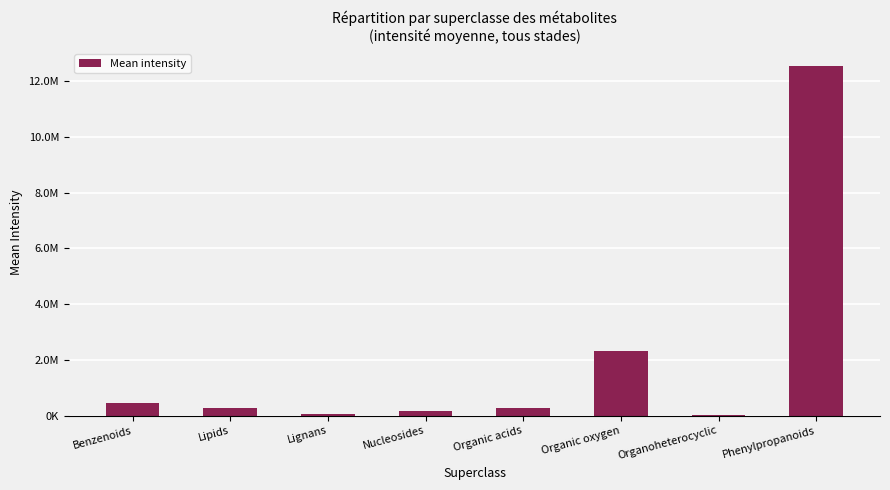

List the labels in order of value, largest first.

Phenylpropanoids, Organic oxygen, Benzenoids, Organic acids, Lipids, Nucleosides, Lignans, Organoheterocyclic